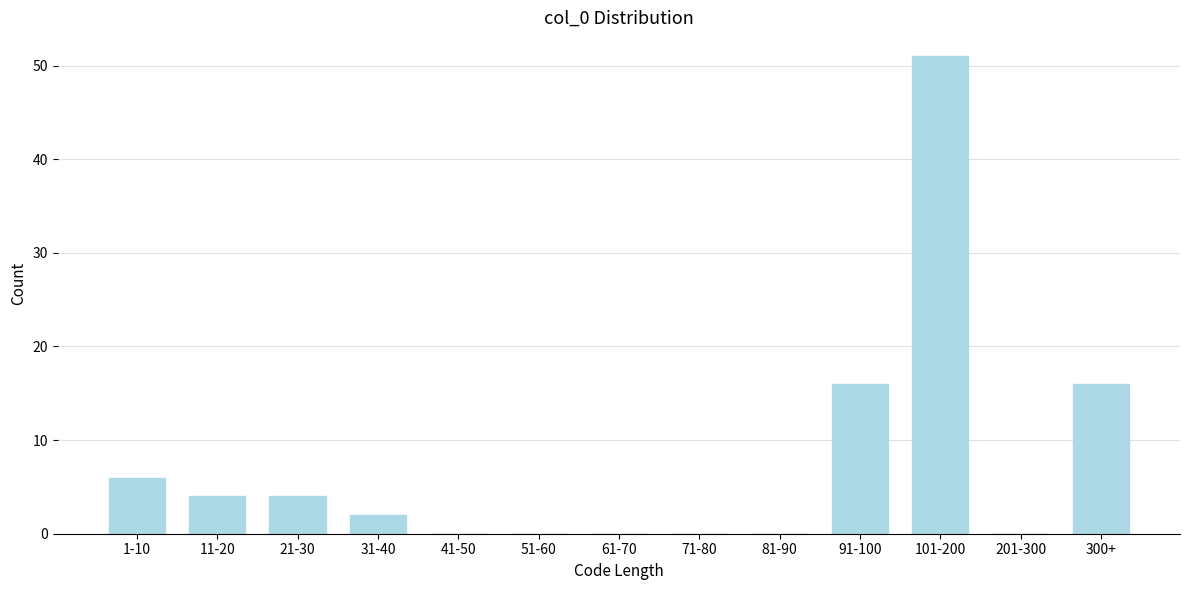

Reading right to left, transcribe all the data shown in this chart.

300+=16	201-300=0	101-200=51	91-100=16	81-90=0	71-80=0	61-70=0	51-60=0	41-50=0	31-40=2	21-30=4	11-20=4	1-10=6